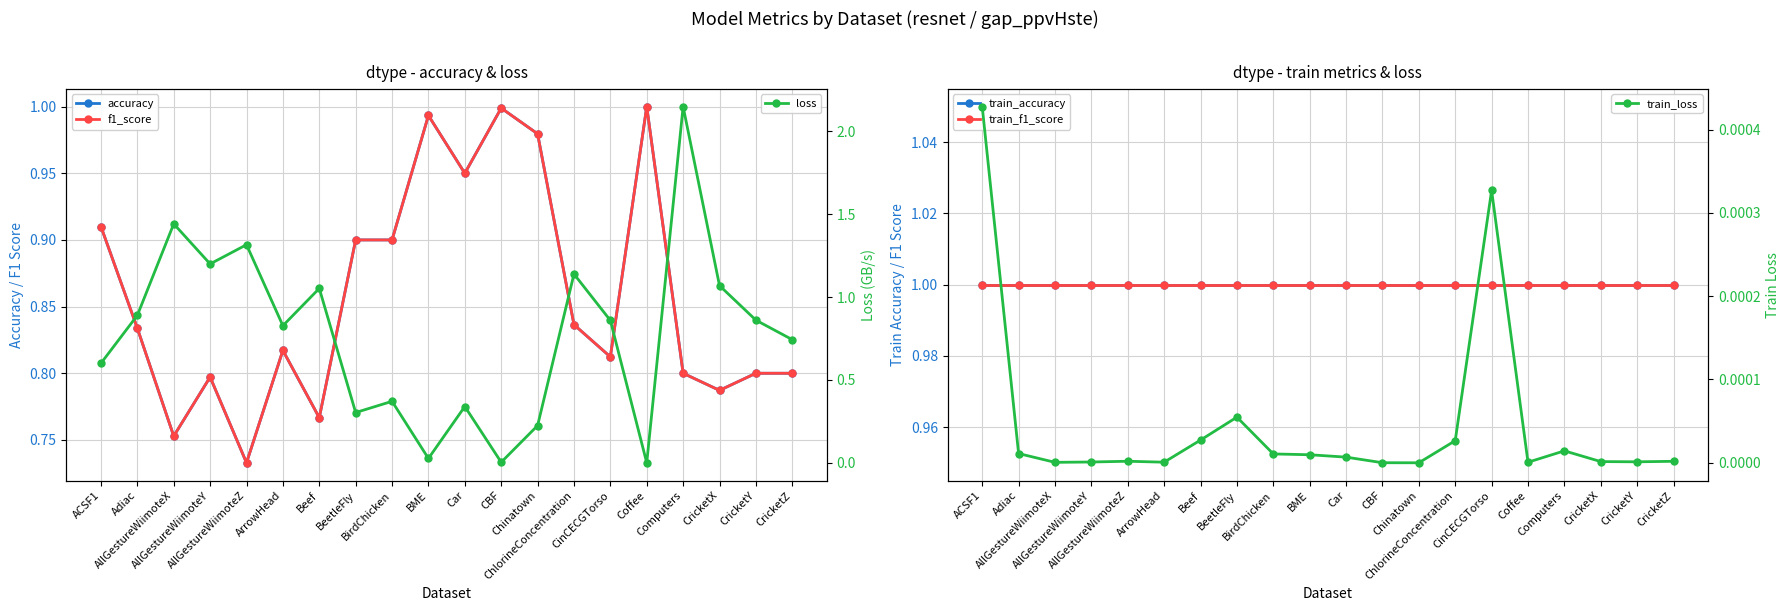

What is the label of the 17th point from the right?

AllGestureWiimoteY